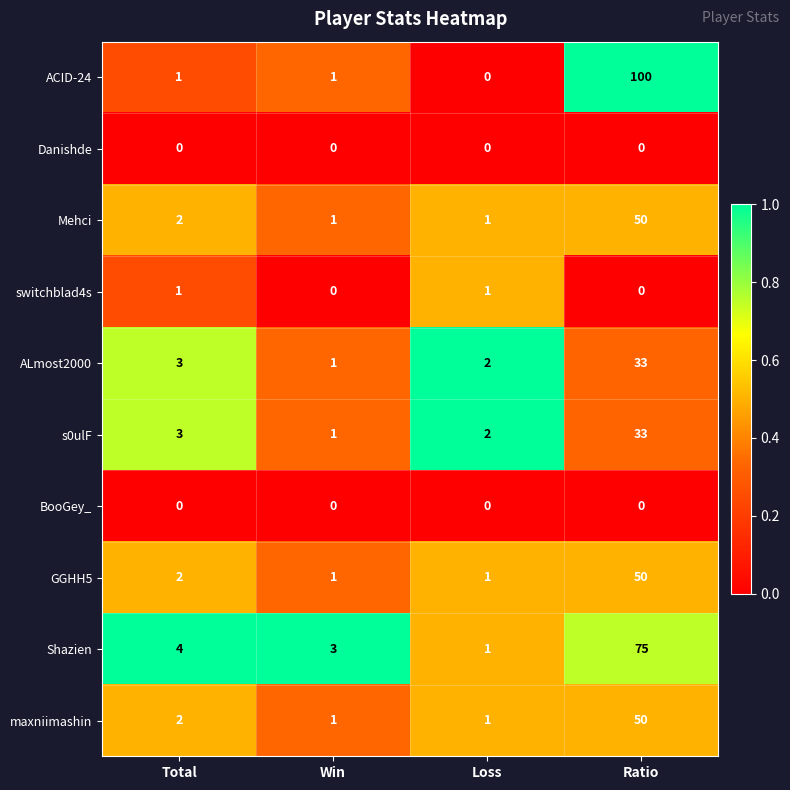

Which series has the largest total across all categories?

ACID-24